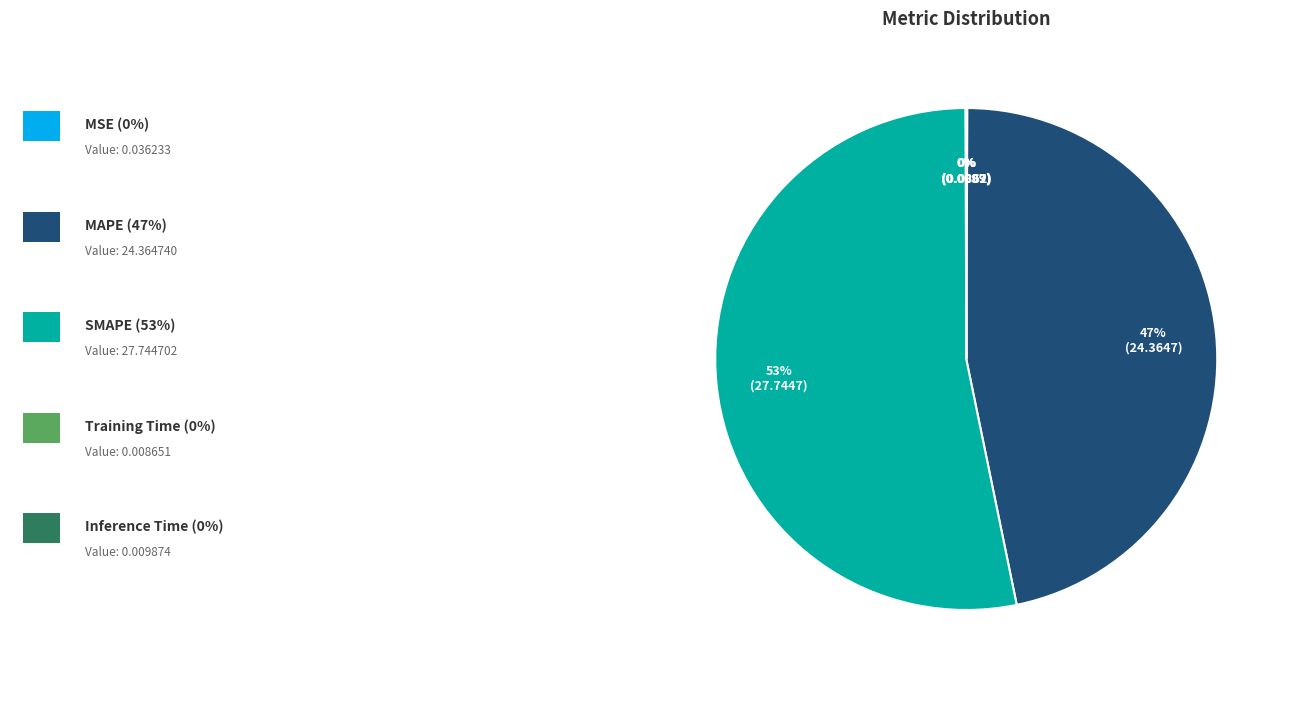

To the nearest percent, what is the difference between the largest and smallest slice percentages?

53%